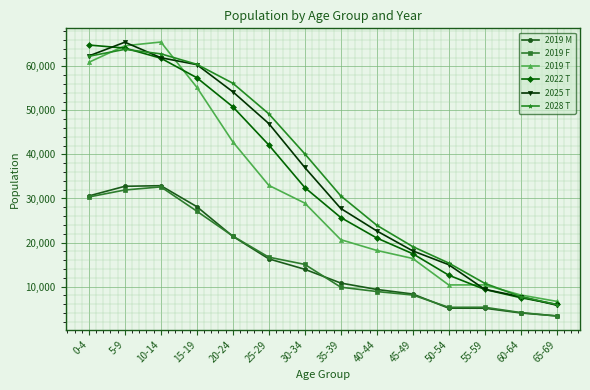

What are all the series names shown in the legend?

2019 M, 2019 F, 2019 T, 2022 T, 2025 T, 2028 T